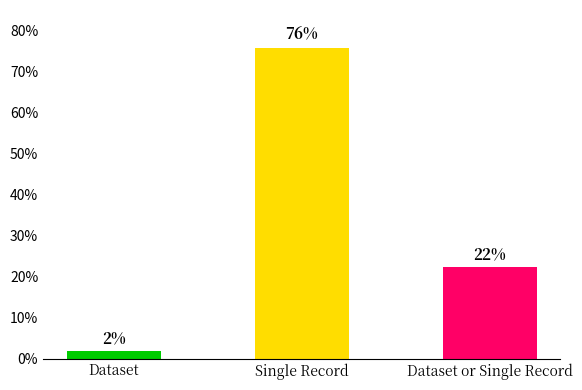

Reading right to left, transcribe all the data shown in this chart.

22.3	75.8	1.9